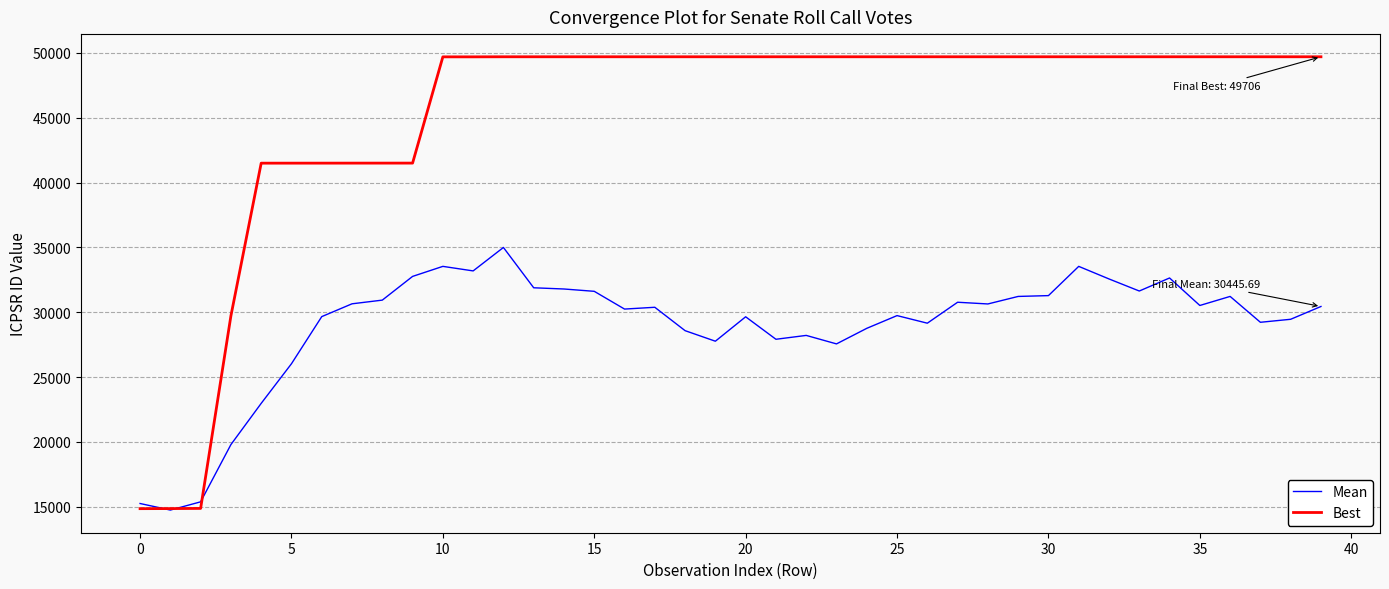

What are all the series names shown in the legend?

Mean, Best